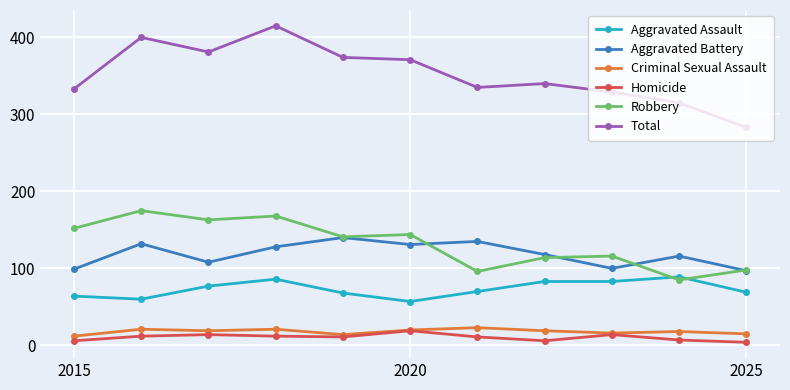

How many categories are shown in the chart?

11